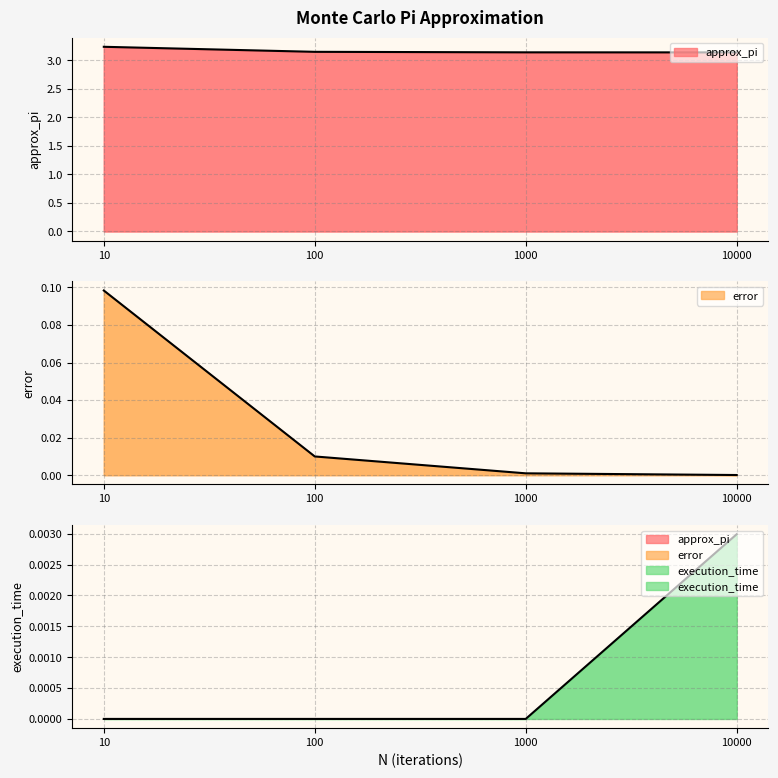

Which category has the highest value across all series?

10